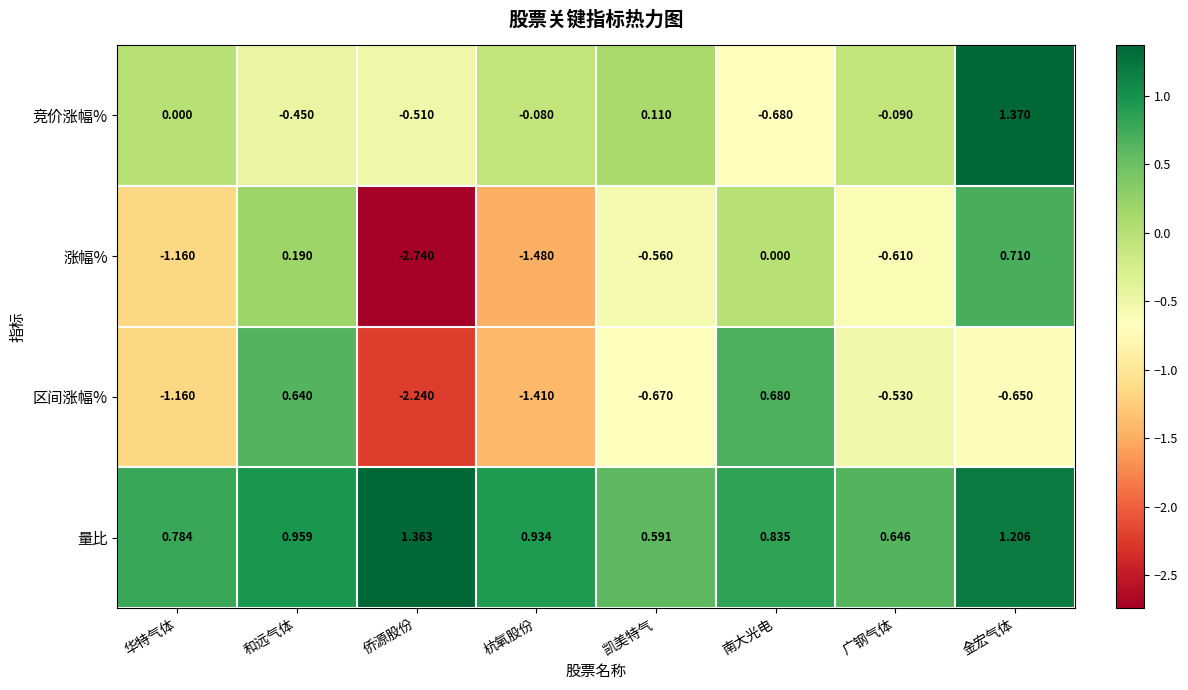

Between 侨源股份 and 凯美特气, which series saw the biggest shift?

涨幅%